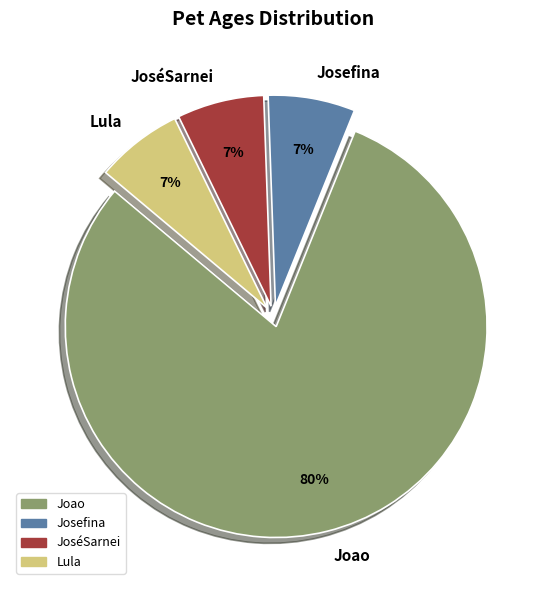

Is it true that Joao is 89% of the pie?

False